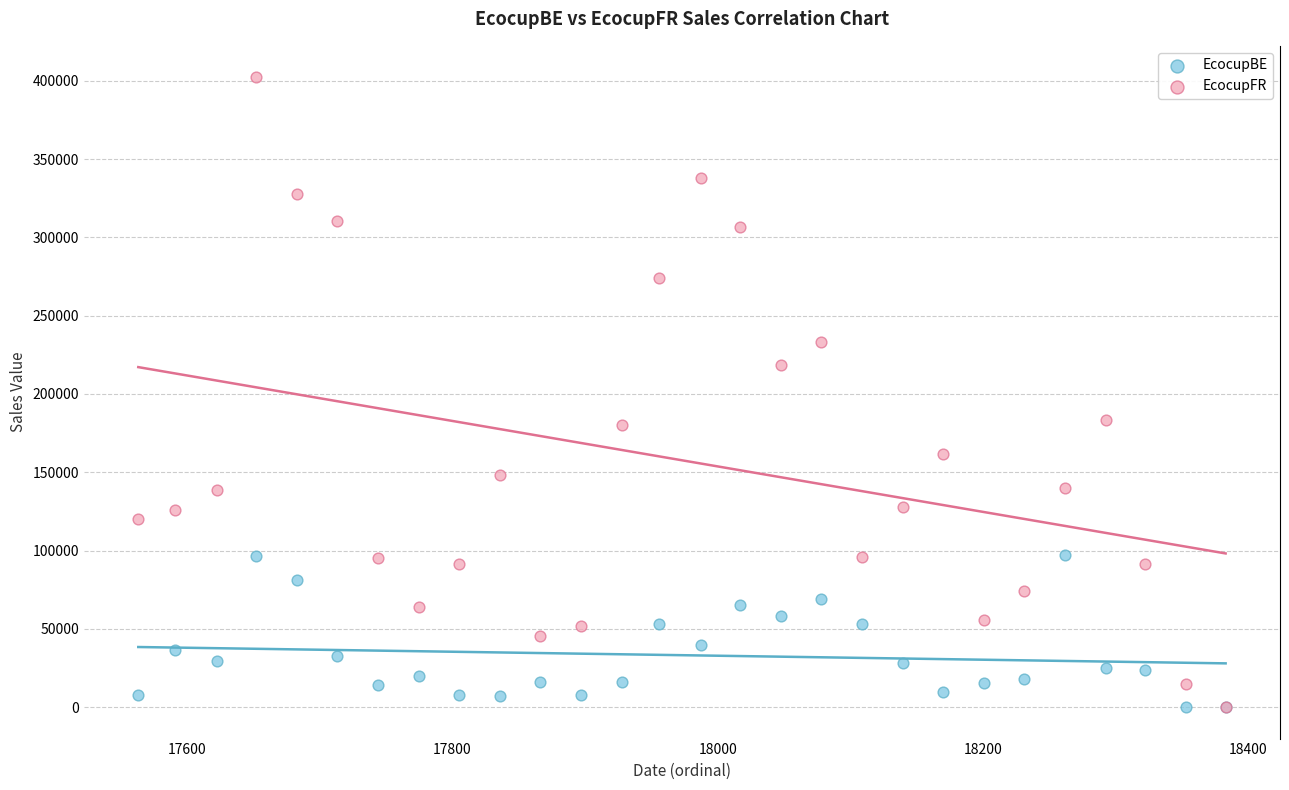

Which series contains the highest Y value?

EcocupFR